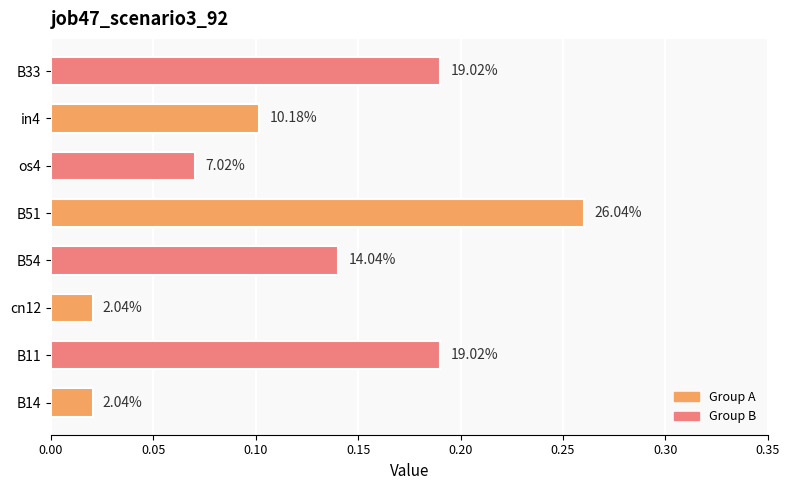

Are the bars horizontal?

Yes